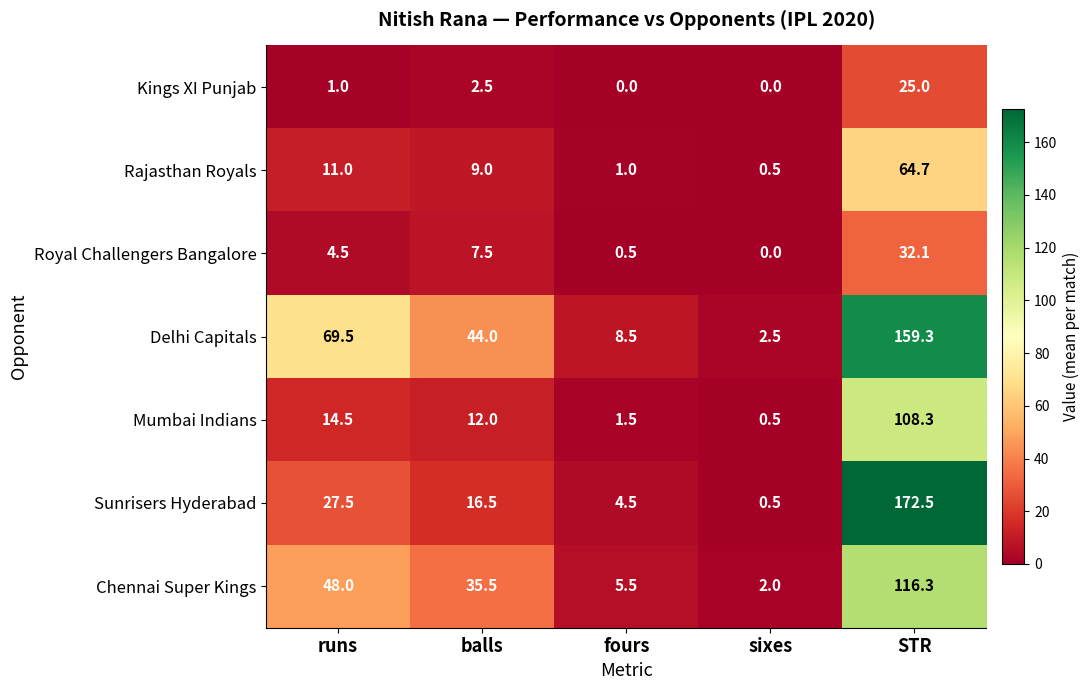

Which series has the largest range (max minus min)?

Sunrisers Hyderabad